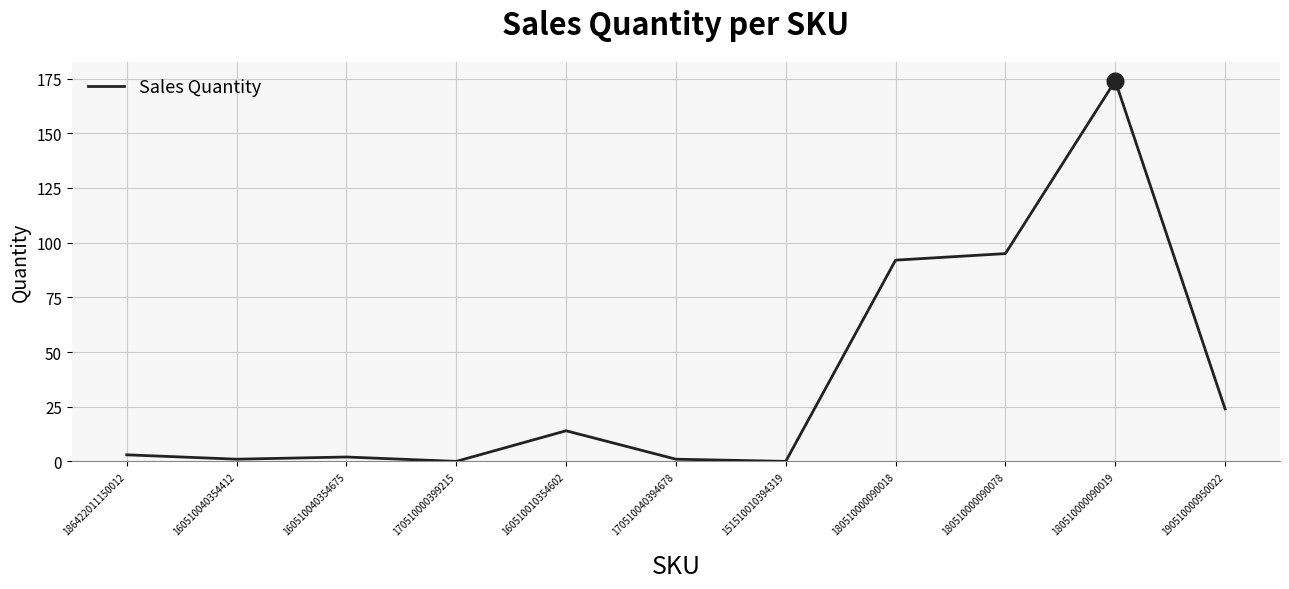

Reading right to left, what are all the values shown in this chart?

24	174	95	92	0	1	14	0	2	1	3